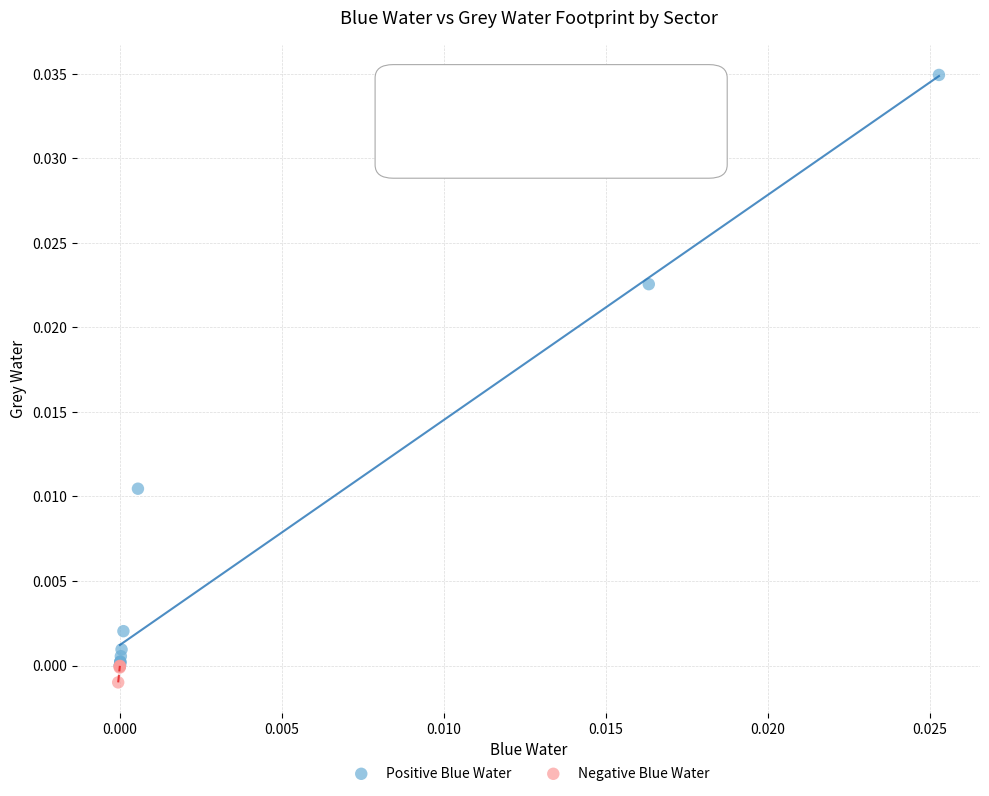

What are all the series names shown in the legend?

Positive Blue Water, Negative Blue Water